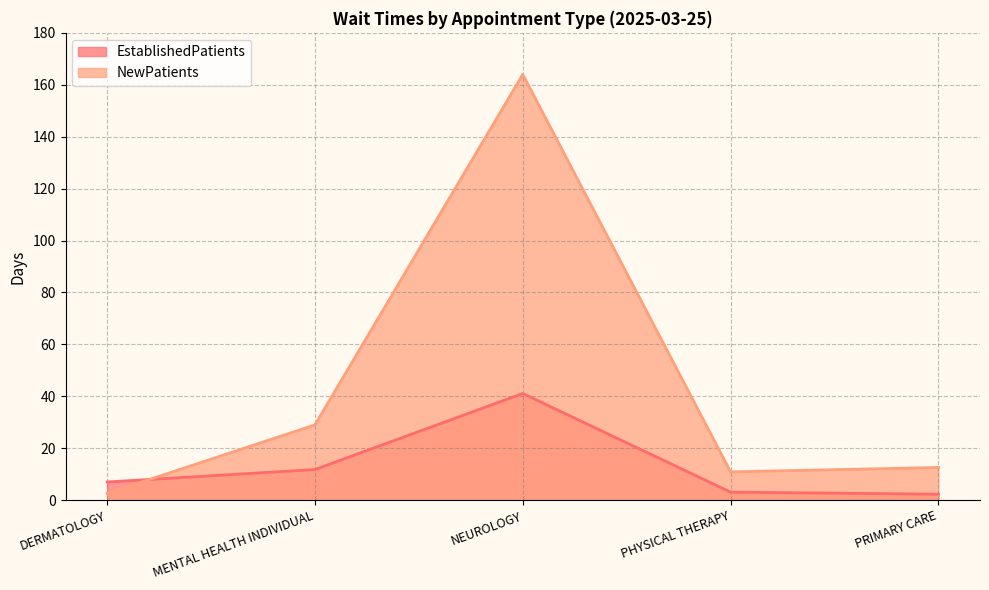

Reading right to left, what are all the values shown in this chart?

EstablishedPatients: PRIMARY CARE=2.3	PHYSICAL THERAPY=3.1	NEUROLOGY=41.1	MENTAL HEALTH INDIVIDUAL=11.8	DERMATOLOGY=7.0
NewPatients: PRIMARY CARE=12.6	PHYSICAL THERAPY=10.9	NEUROLOGY=164.0	MENTAL HEALTH INDIVIDUAL=29.0	DERMATOLOGY=2.6